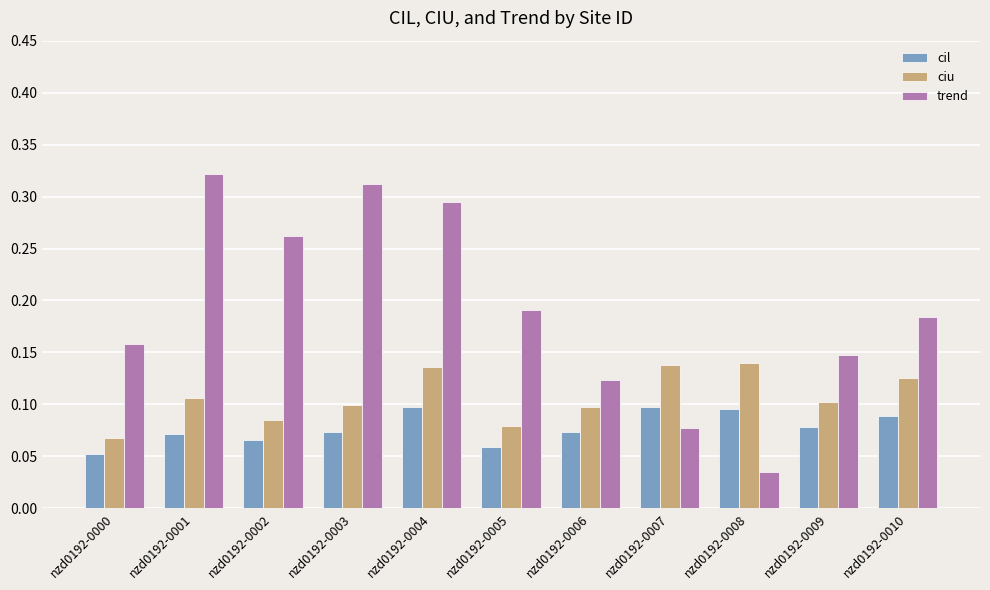

Count the ciu values in the range 0 to 1.

11